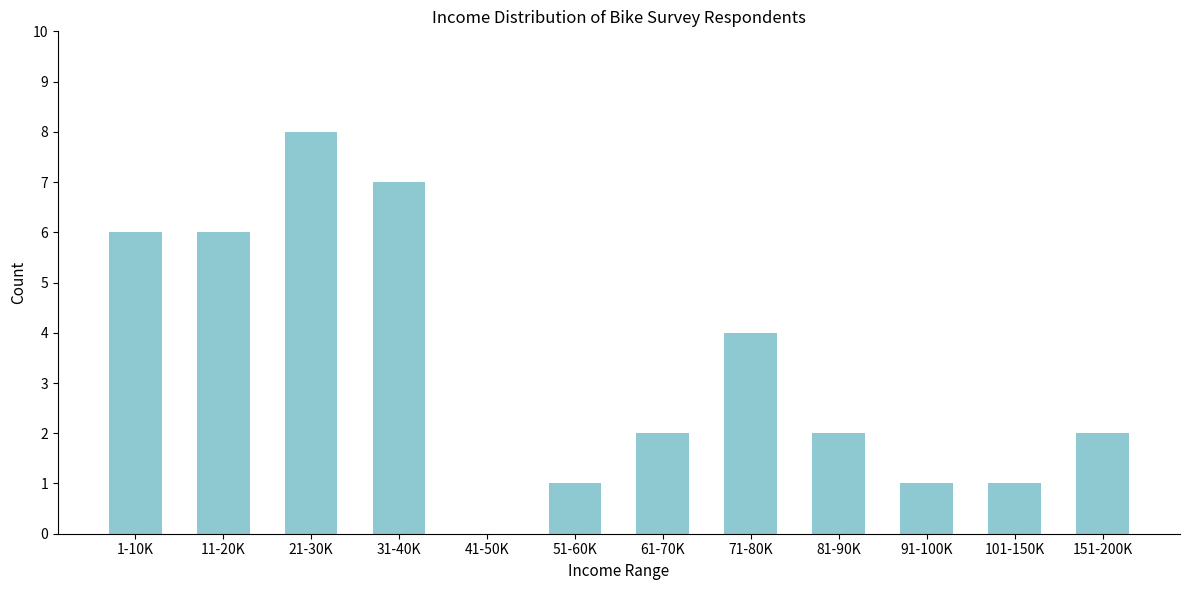

Reading left to right, transcribe all the data shown in this chart.

1-10K=6	11-20K=6	21-30K=8	31-40K=7	41-50K=0	51-60K=1	61-70K=2	71-80K=4	81-90K=2	91-100K=1	101-150K=1	151-200K=2